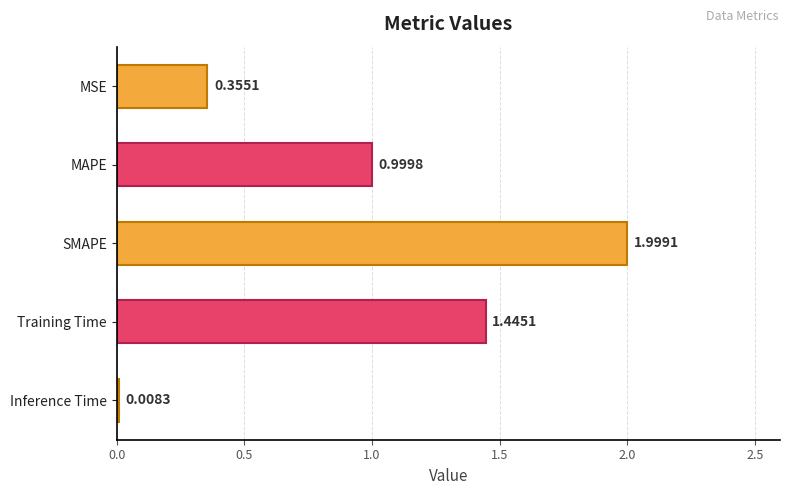

How many bars are there in total?

5